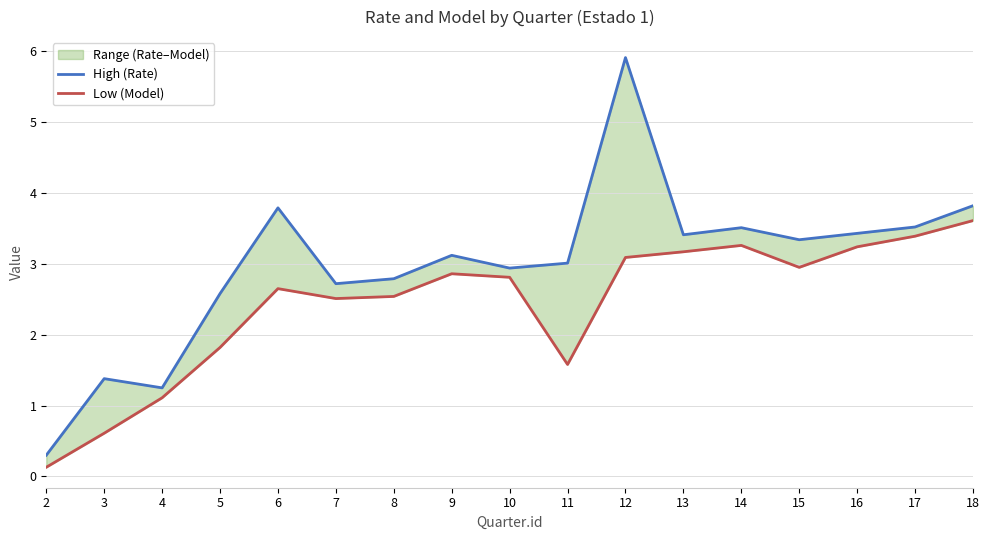

At how many categories does at least one series exceed 1?

16